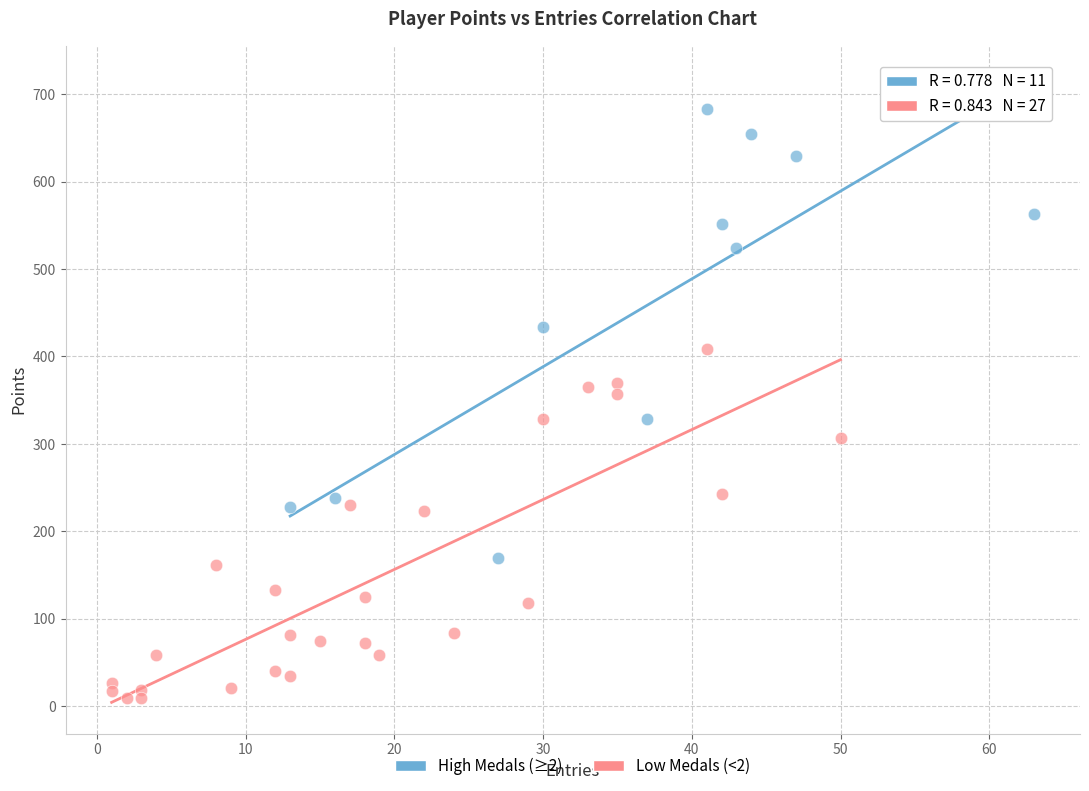

Which series has the largest Y range (max minus min)?

High Medals (≥2)